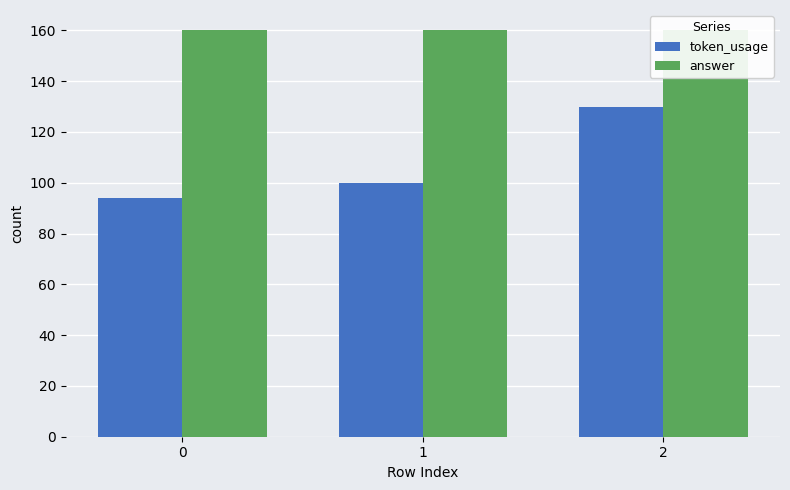

What are all the series names shown in the legend?

token_usage, answer